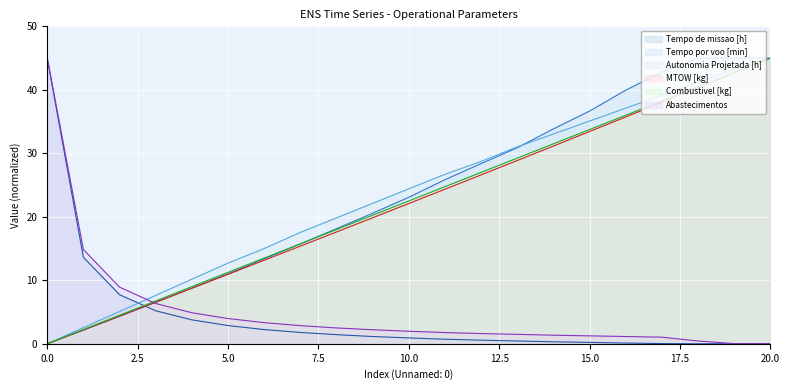

What is the difference between the Tempo por voo [min] values at 10 and 2?

18.8